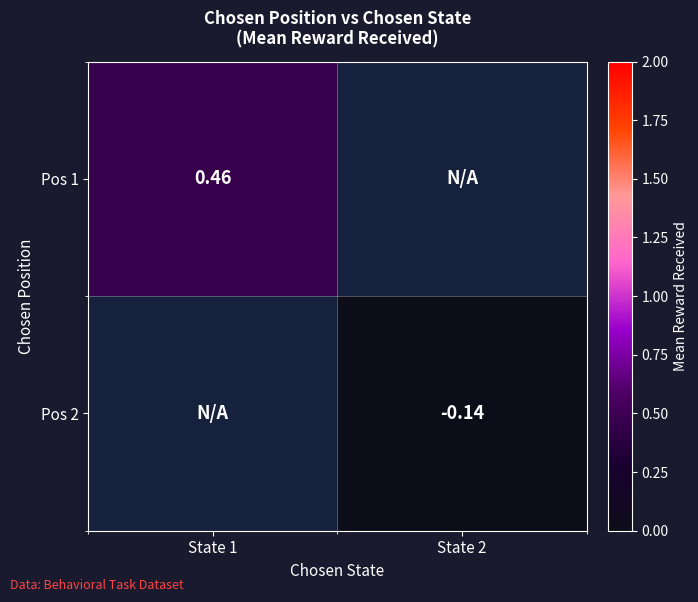

Is the value of Pos 2 at State 2 greater than the value of Pos 1 at State 1?

No